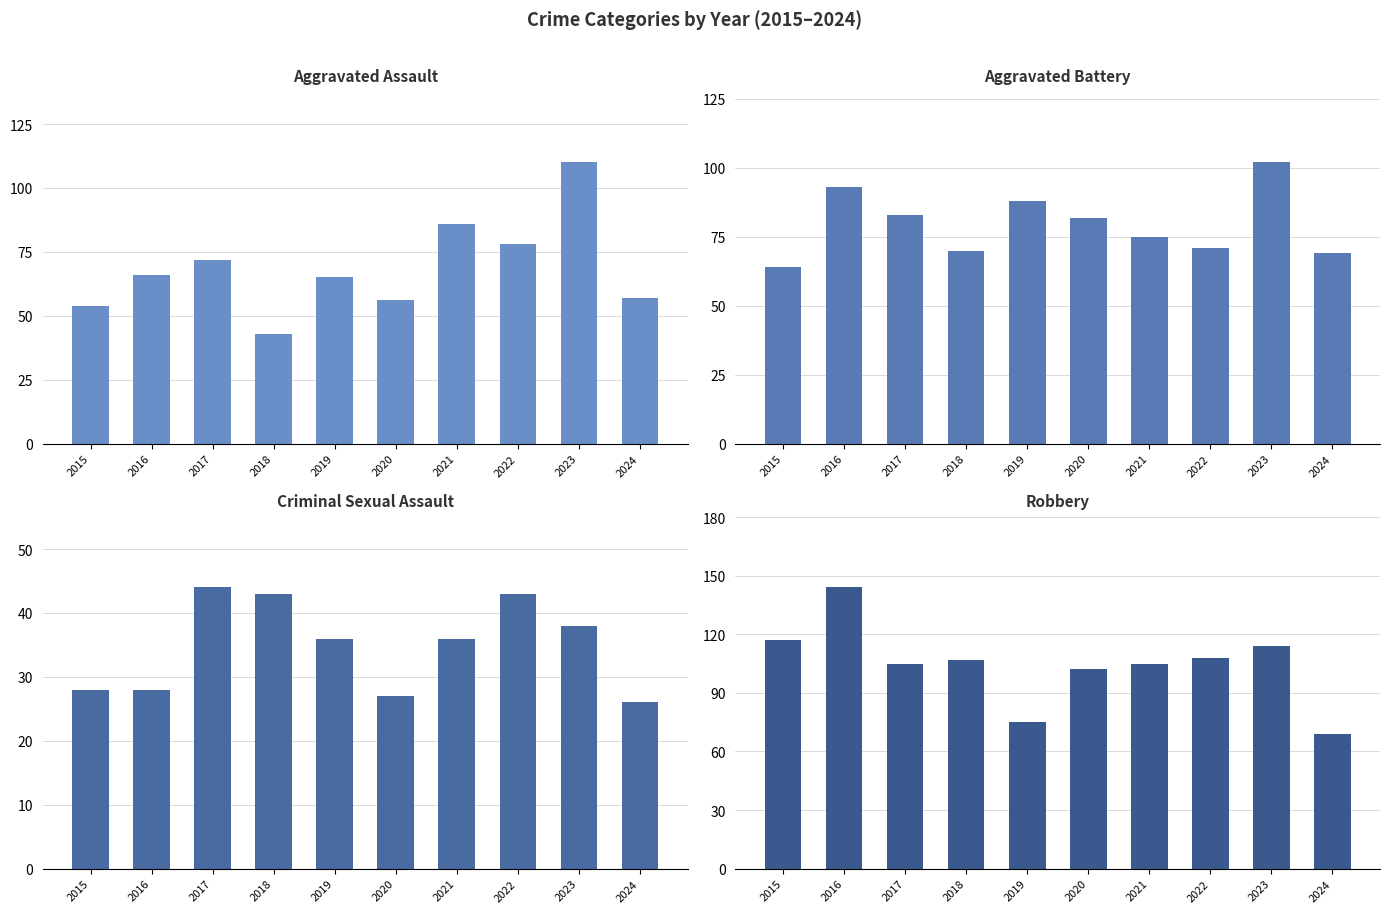

What is the value of the Aggravated Assault bar at the 3rd from the left?

72